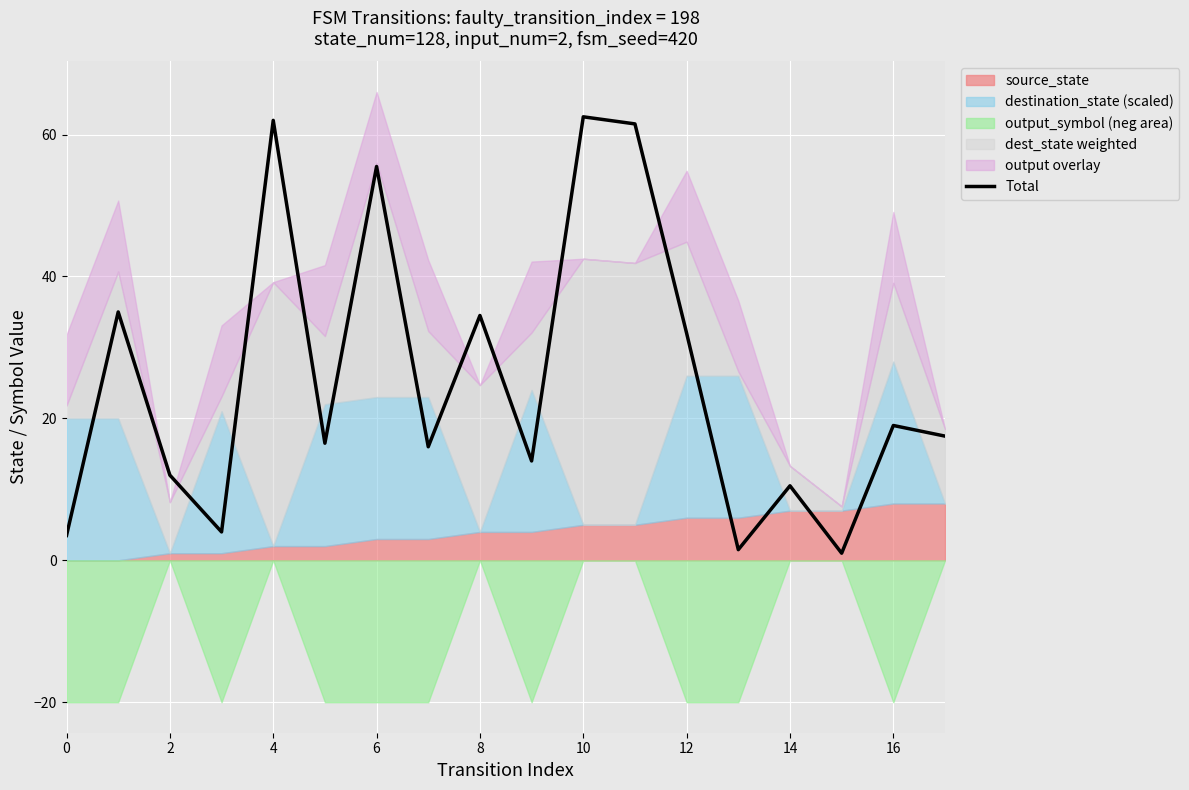

Which category has the highest value across all series?

10